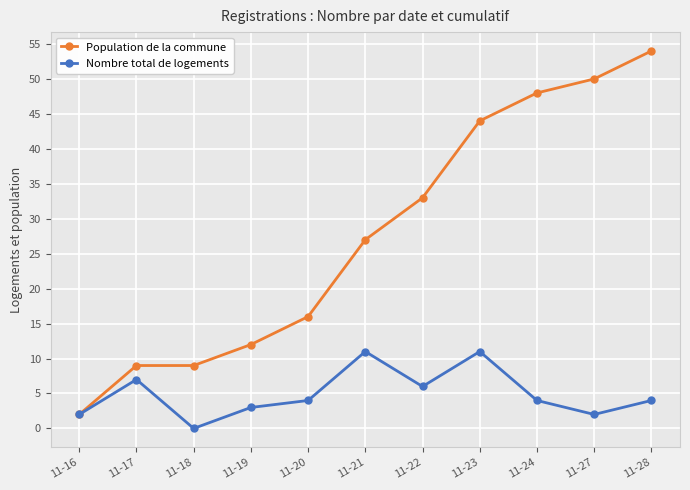

What is the value of the Population de la commune point at the 10th from the left?

50